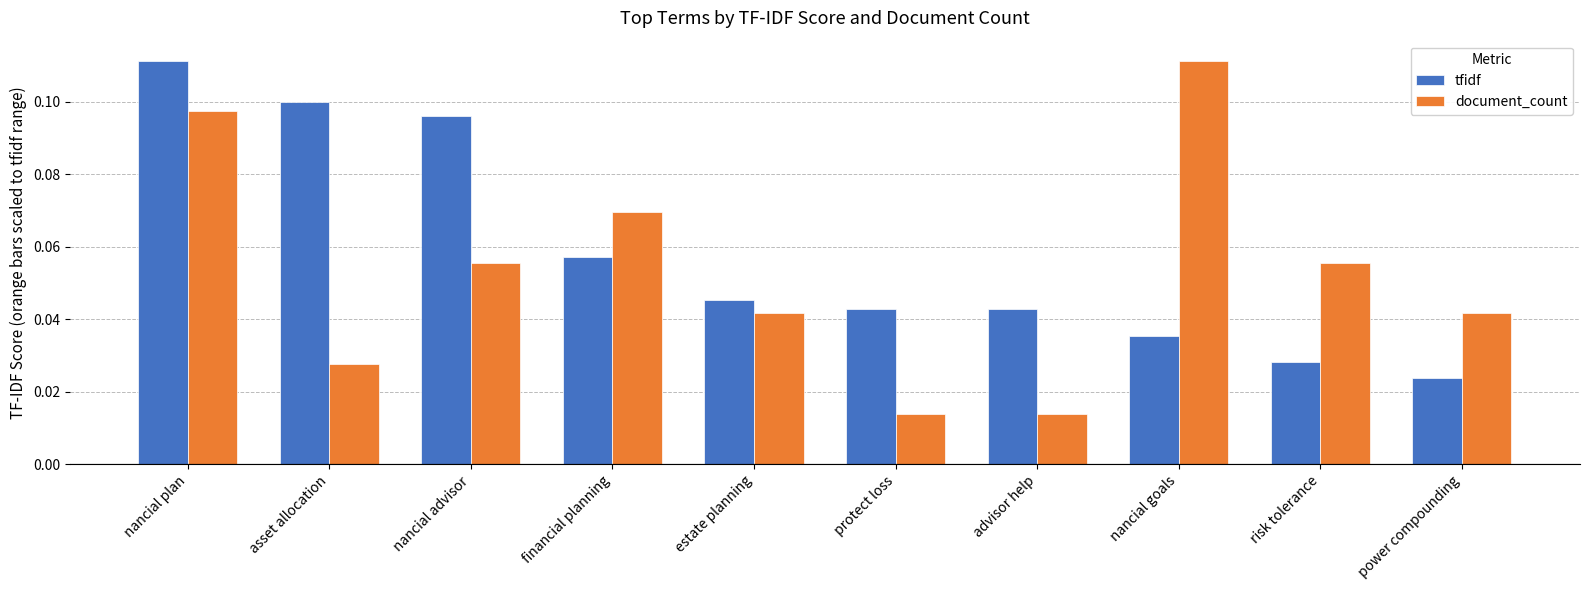

How many tfidf values are between 0 and 1?

10